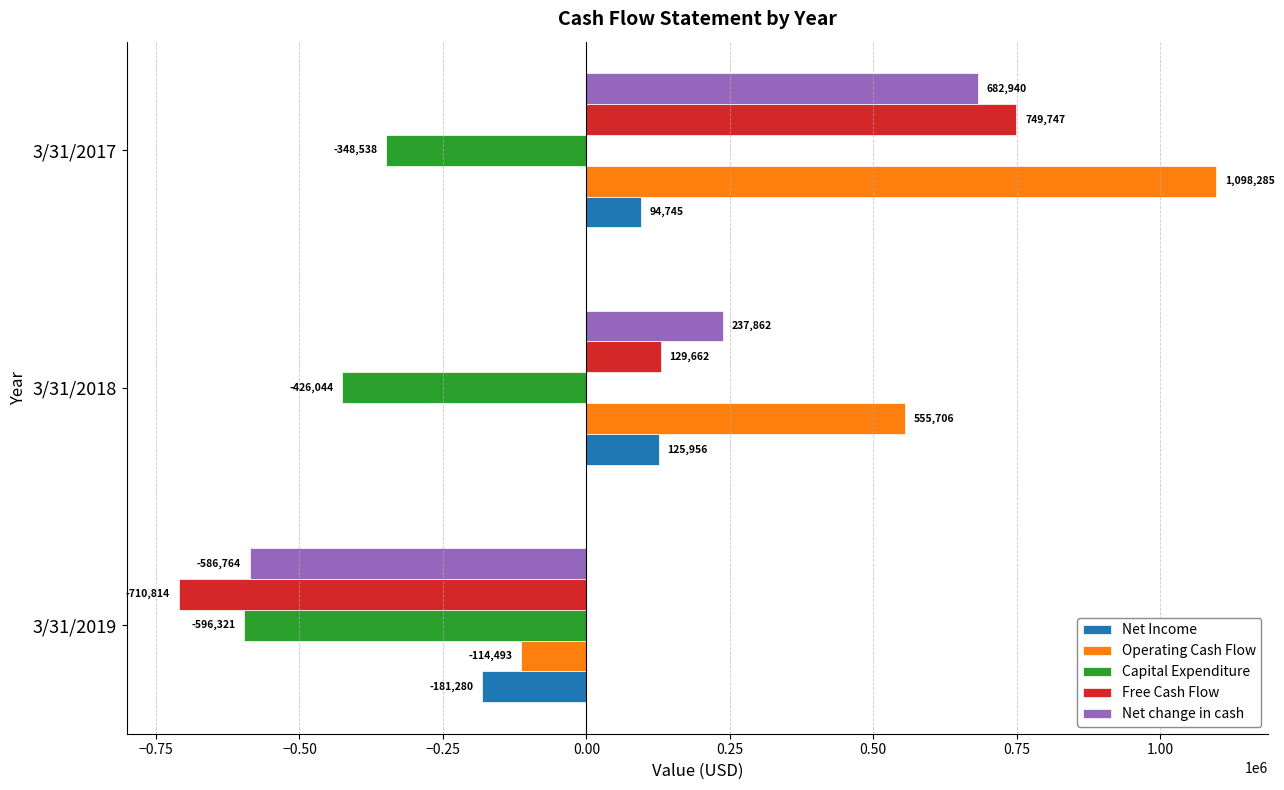

What is the sum of all Net change in cash values?

334038